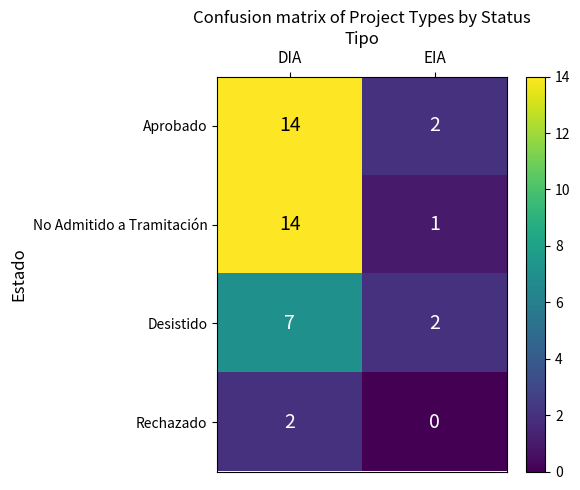

What is the approximate value of Desistido at DIA?

7